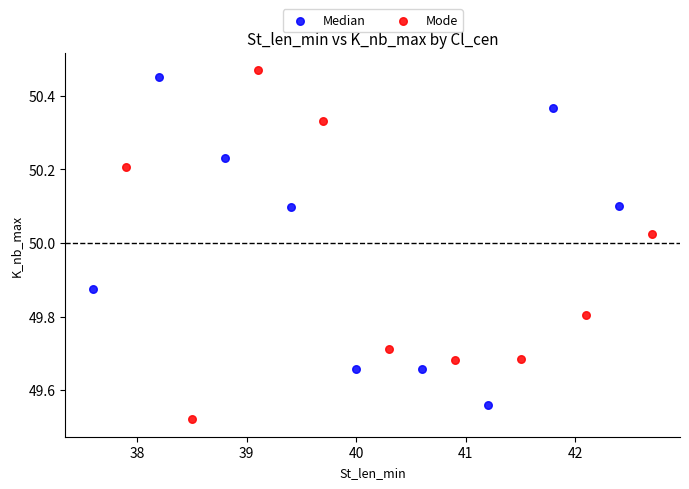

What are all the series names shown in the legend?

Median, Mode